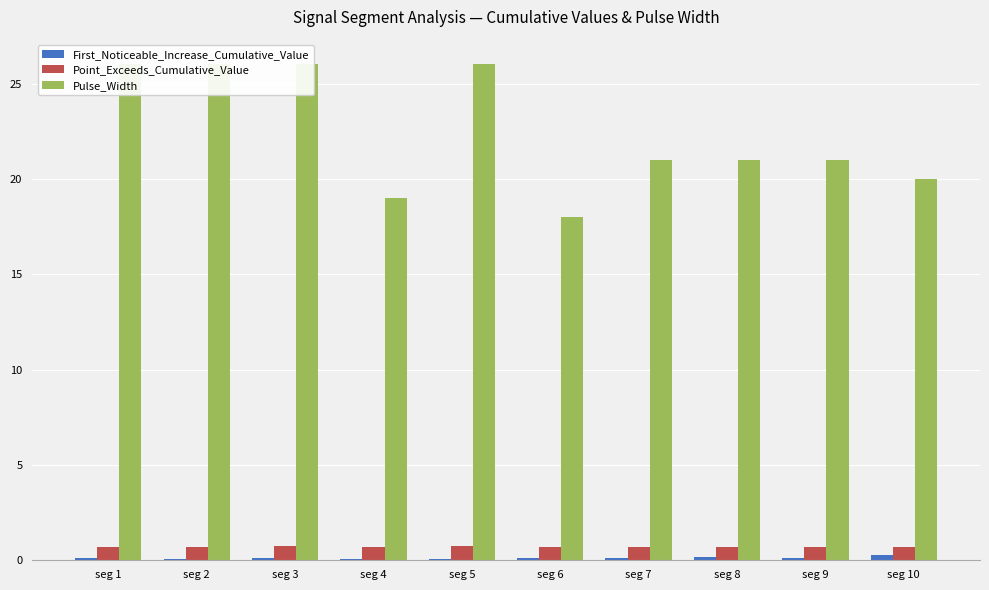

What value does the Pulse_Width series have at seg 5?

26.0